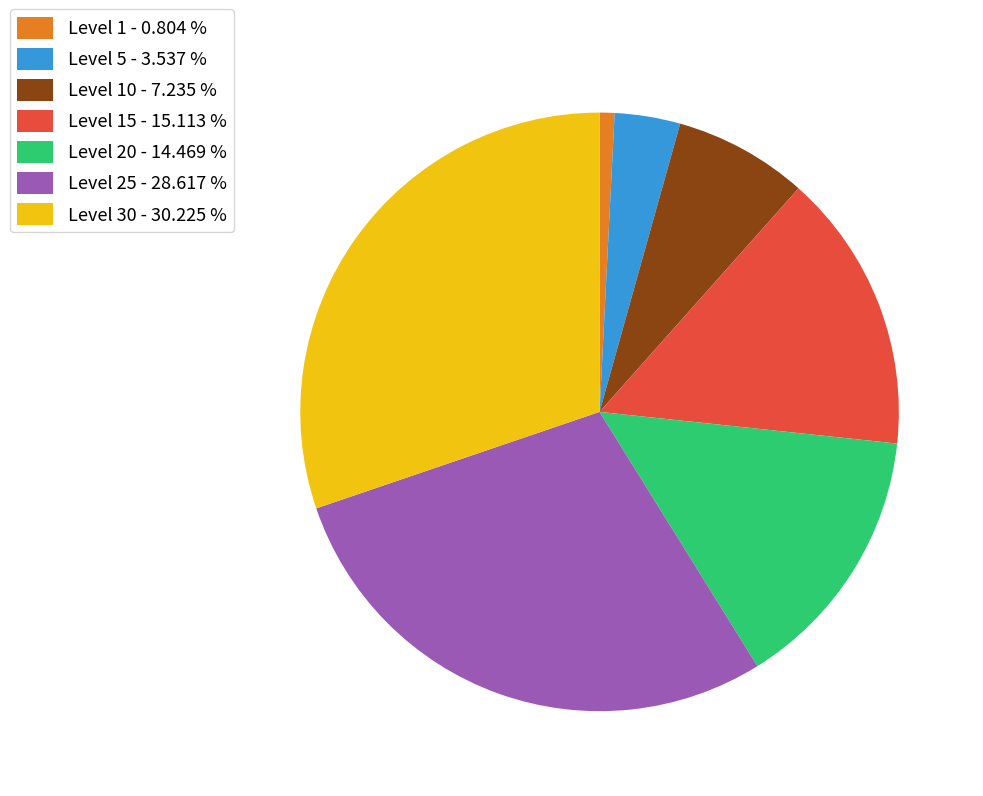

Which category has the biggest portion of the pie?

Level 30 - 30.225 %